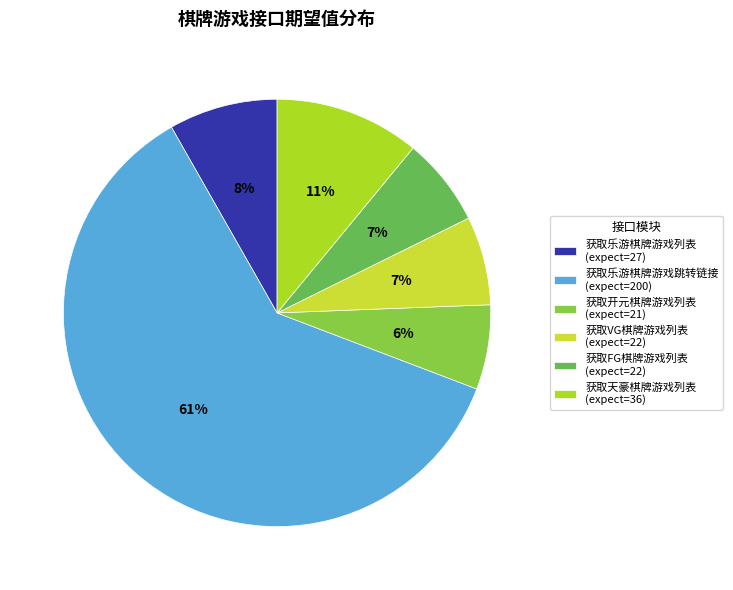

Is it true that 获取VG棋牌游戏列表 is 7% of the pie?

True